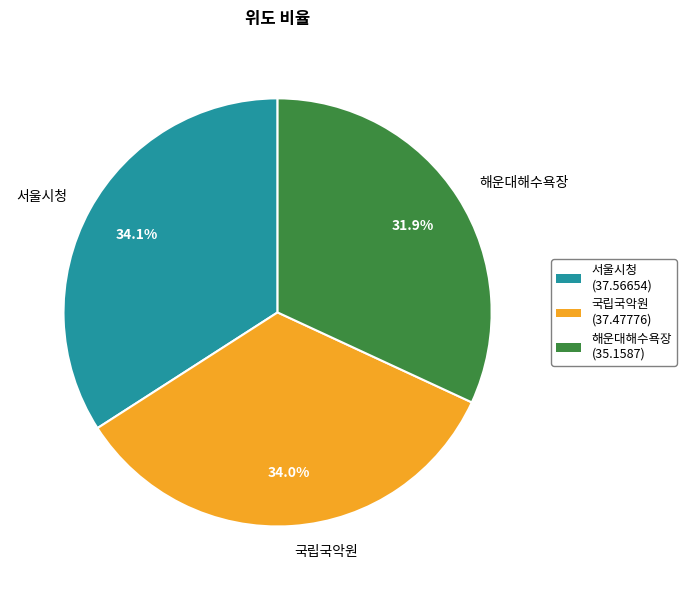

What is the smallest slice in the pie chart?

해운대해수욕장